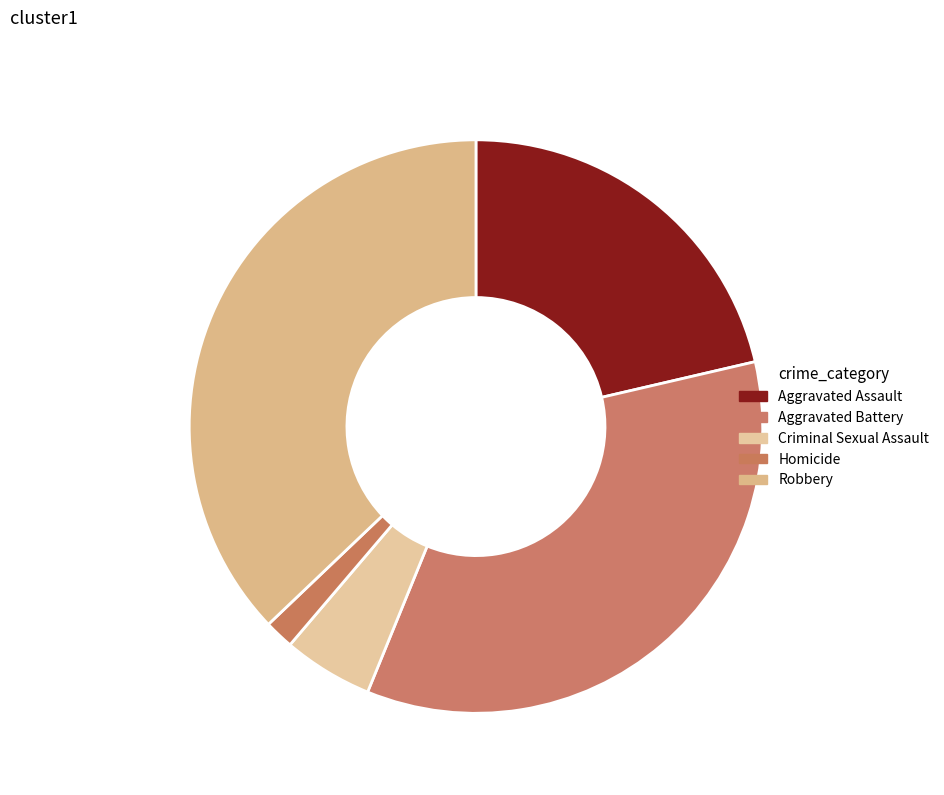

Is there any slice that represents more than half of the pie?

No